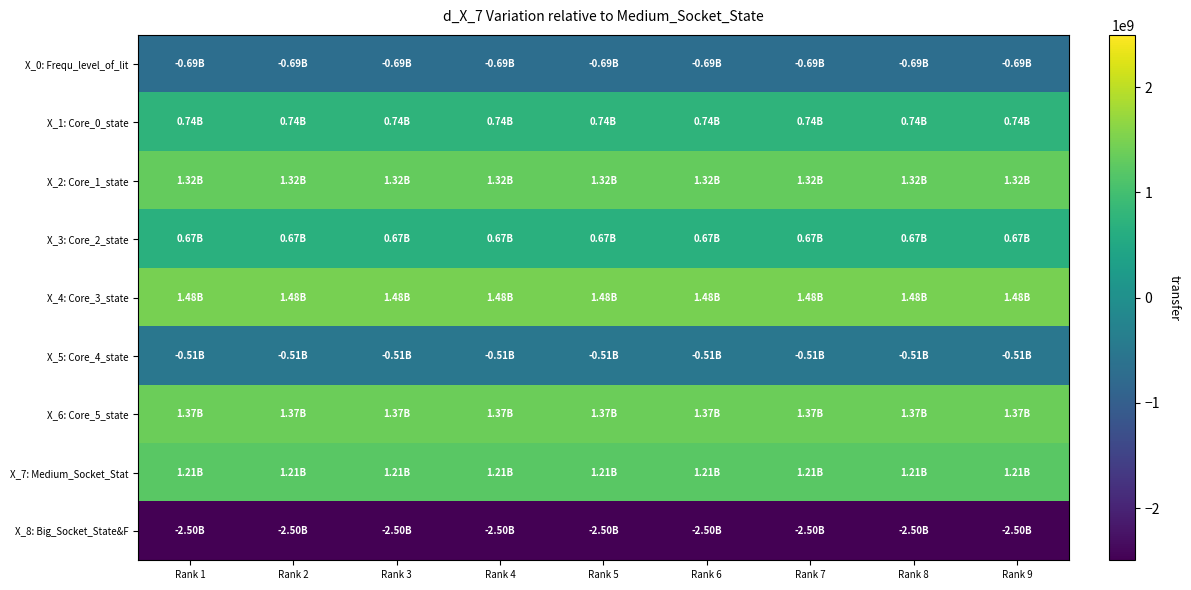

Which series has the largest total across all categories?

X_4: Core_3_state